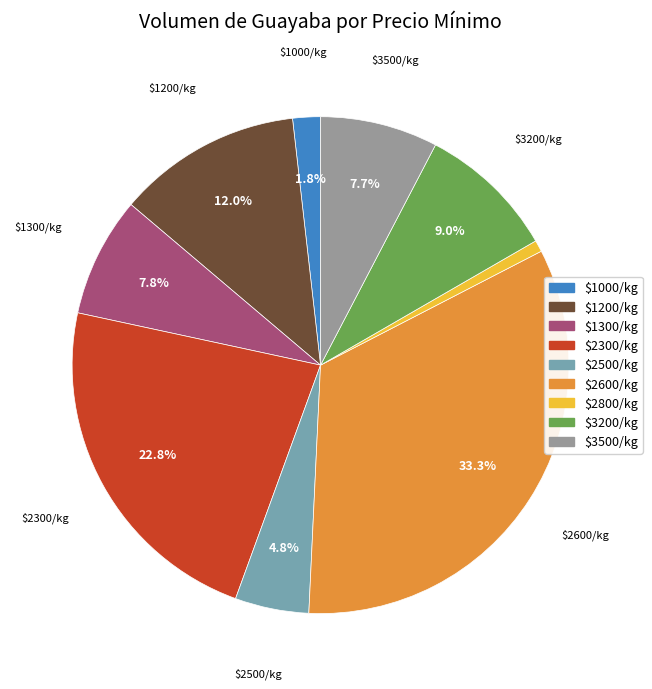

Is there any slice that represents more than half of the pie?

No